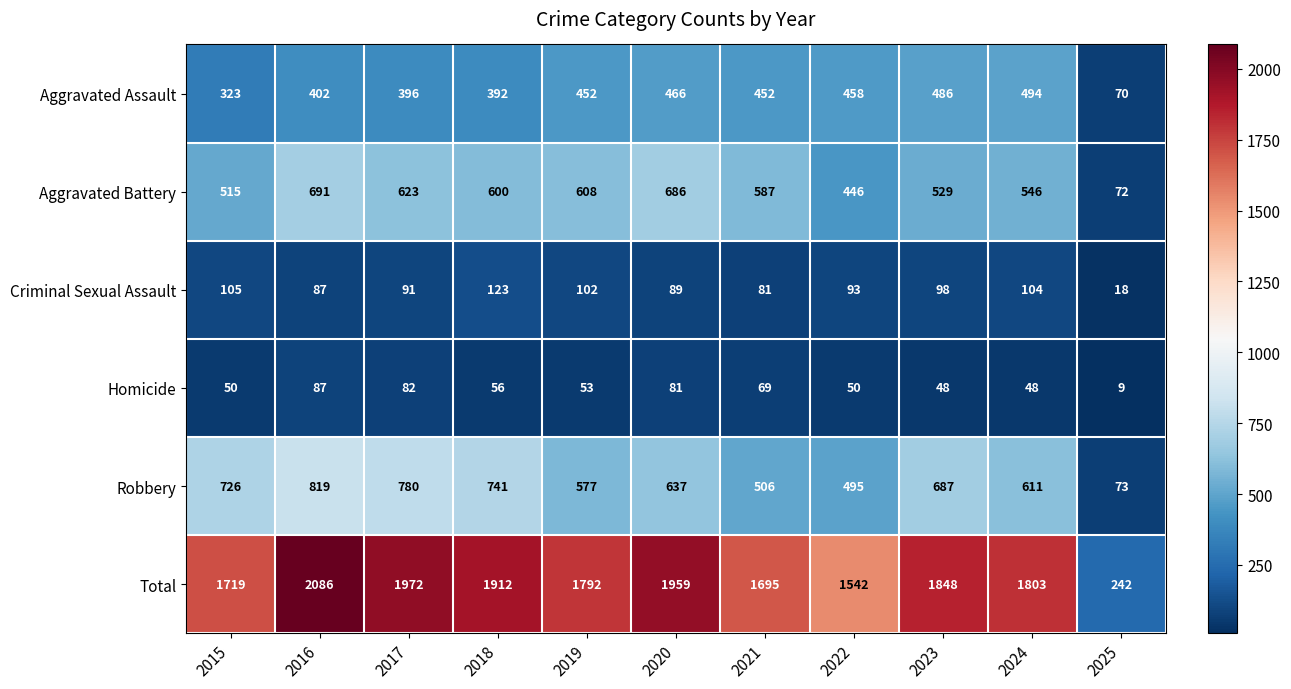

At which category is the sum across all series the highest?

2016